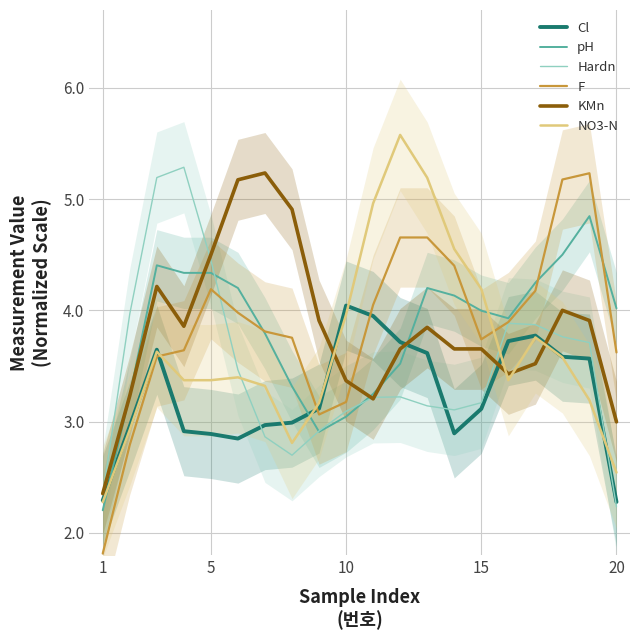

Which label corresponds to the smallest value in the chart?

1